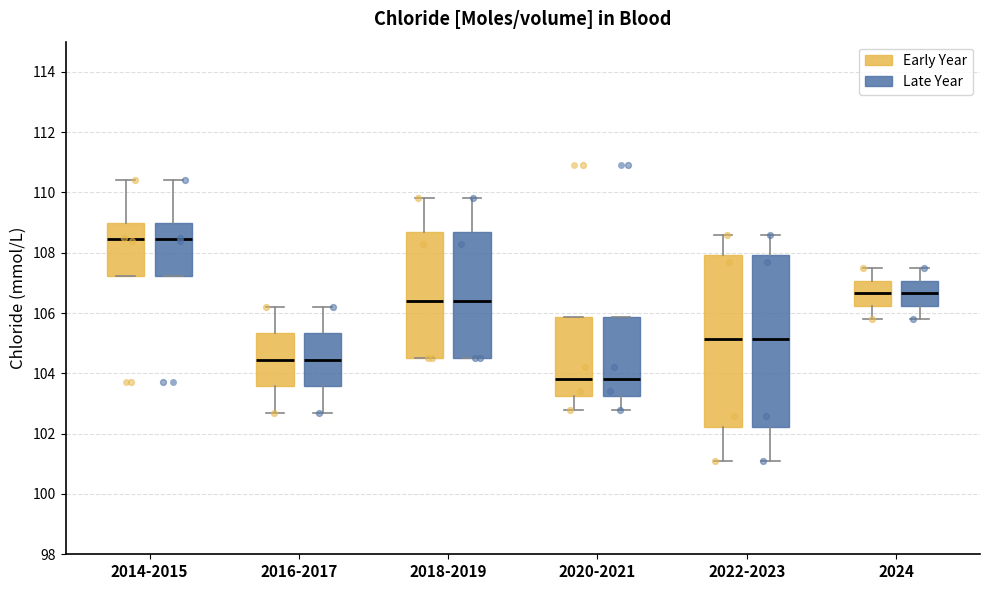

Reading left to right, read every box against the y-axis: the position of its median line, the range the box covers, and the ends of its whiskers. The values are not printed on the chart, so give them approximately, as read against the axis.

2014-2015 (Early Year): median 108.4, box 107.2 to 109.0, whiskers 107.2 to 110.4
2014-2015 (Late Year): median 108.4, box 107.2 to 109.0, whiskers 107.2 to 110.4
2016-2017 (Early Year): median 104.4, box 103.6 to 105.4, whiskers 102.8 to 106.2
2016-2017 (Late Year): median 104.4, box 103.6 to 105.4, whiskers 102.8 to 106.2
2018-2019 (Early Year): median 106.4, box 104.6 to 108.6, whiskers 104.6 to 109.8
2018-2019 (Late Year): median 106.4, box 104.6 to 108.6, whiskers 104.6 to 109.8
2020-2021 (Early Year): median 103.8, box 103.2 to 105.8, whiskers 102.8 to 105.8
2020-2021 (Late Year): median 103.8, box 103.2 to 105.8, whiskers 102.8 to 105.8
2022-2023 (Early Year): median 105.2, box 102.2 to 108.0, whiskers 101.2 to 108.6
2022-2023 (Late Year): median 105.2, box 102.2 to 108.0, whiskers 101.2 to 108.6
2024 (Early Year): median 106.6, box 106.2 to 107.0, whiskers 105.8 to 107.6
2024 (Late Year): median 106.6, box 106.2 to 107.0, whiskers 105.8 to 107.6